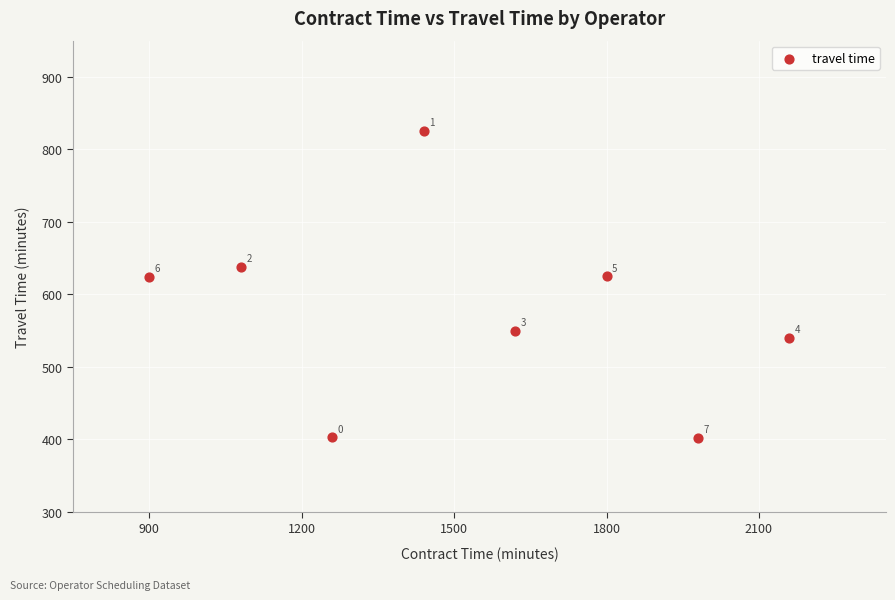

What Y value in the scatter plot is closest to 614?

624